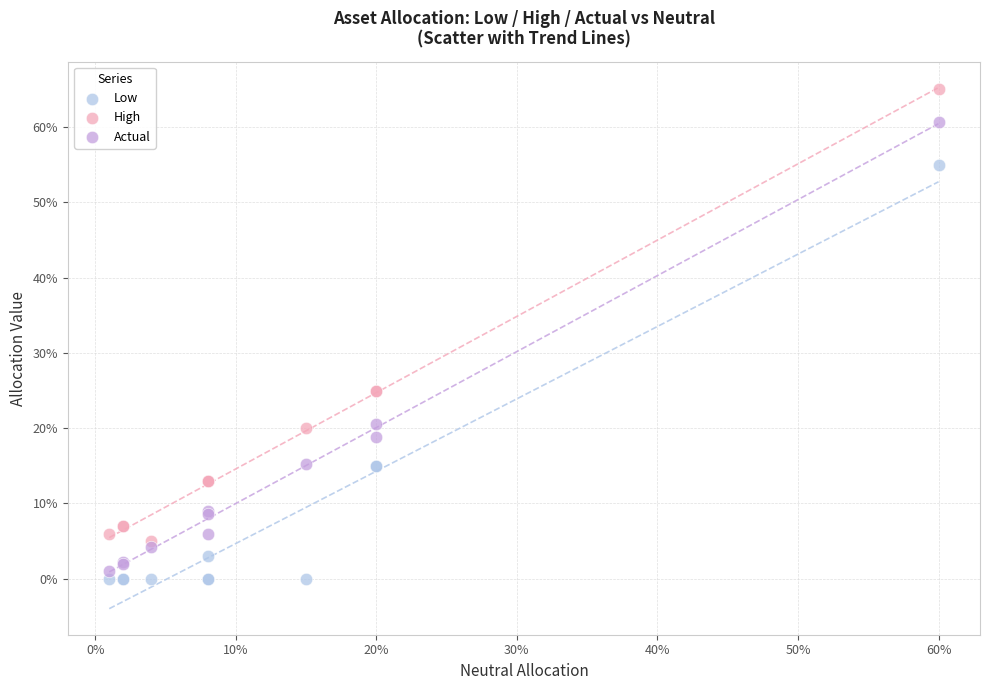

Which series contains the highest Y value?

High